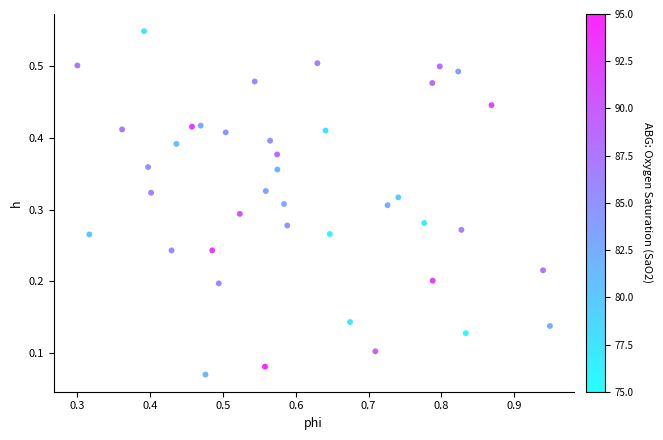

What is the range of X values (max minus min)?

0.6